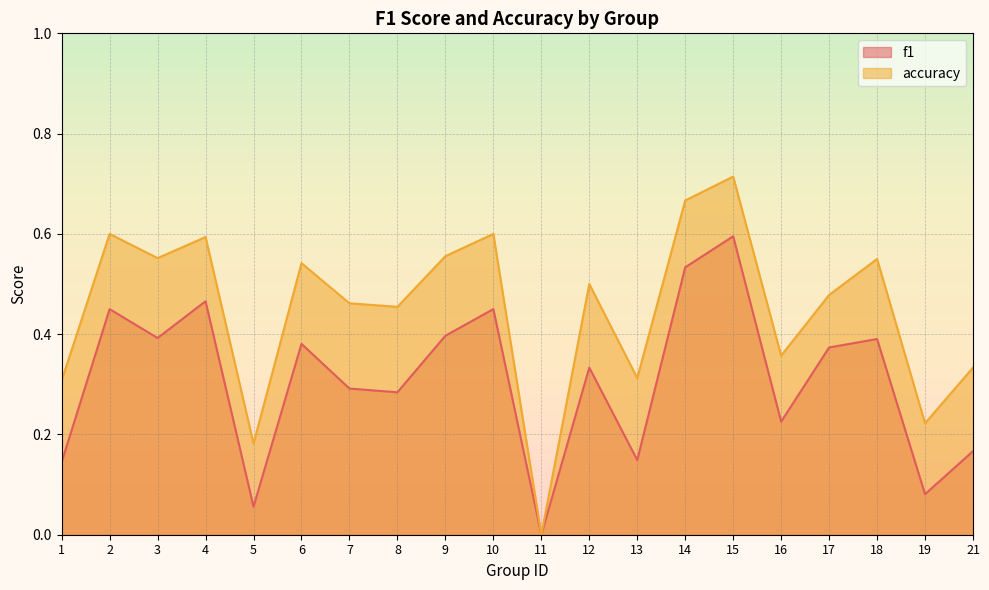

Where is the first local minimum for accuracy?

3